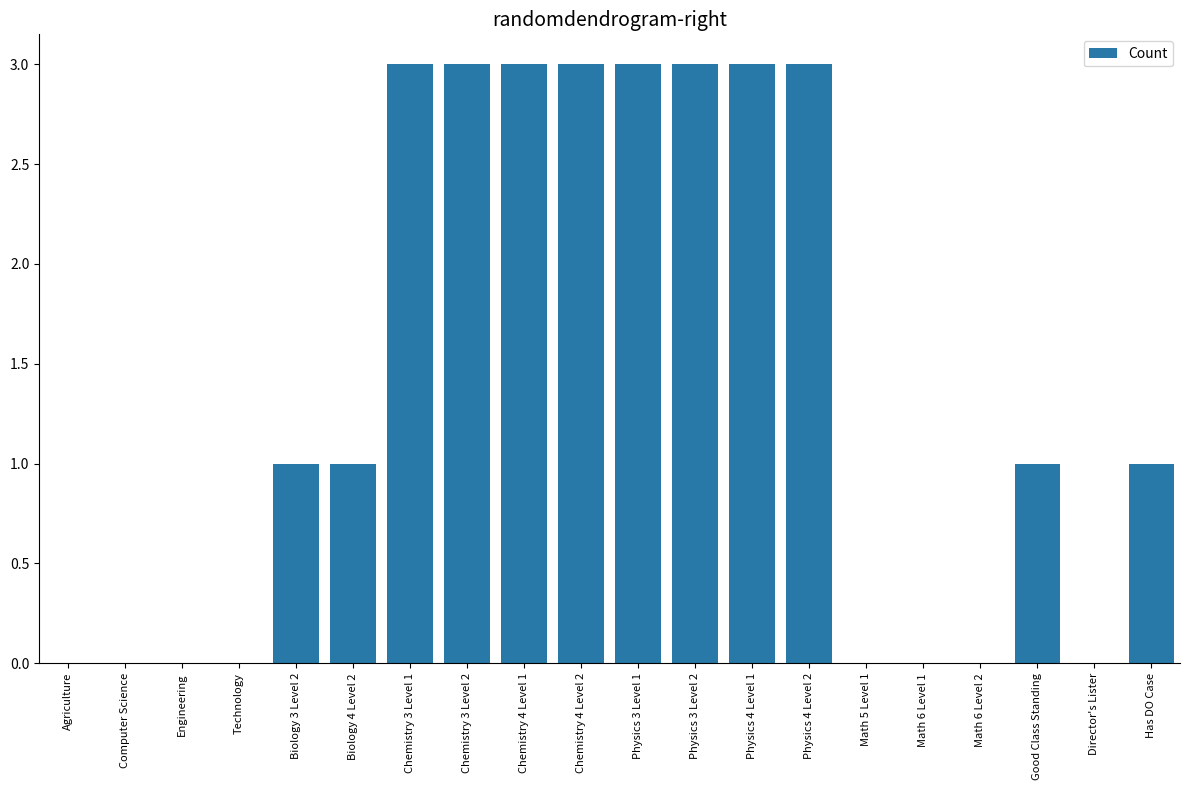

The chart shows a value of 3 at Physics 3 Level 2. True or false?

True